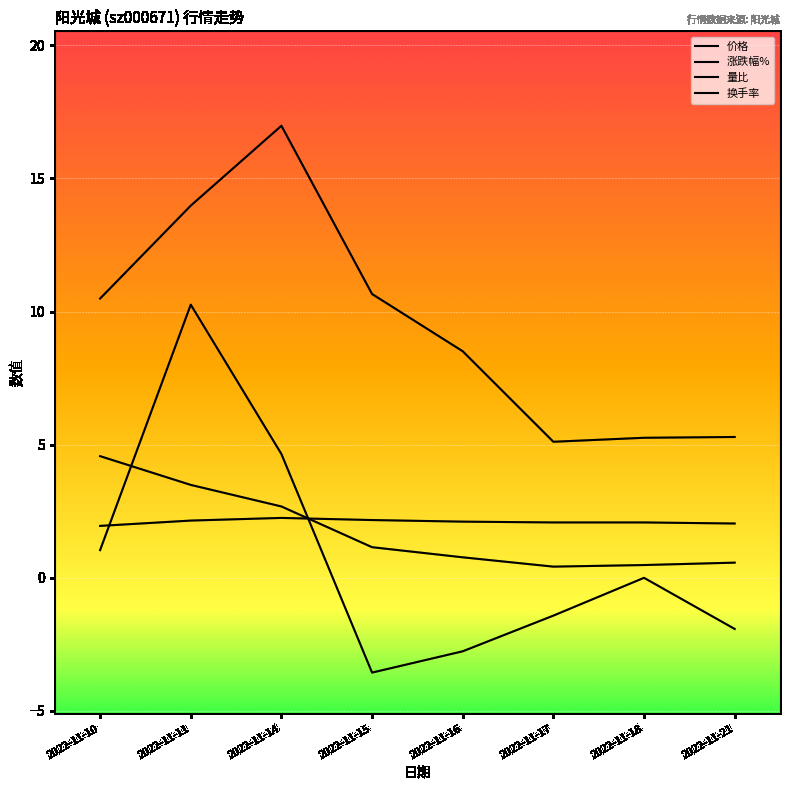

List the labels in order of 量比 value, smallest first.

2022-11-17, 2022-11-18, 2022-11-21, 2022-11-16, 2022-11-15, 2022-11-14, 2022-11-11, 2022-11-10